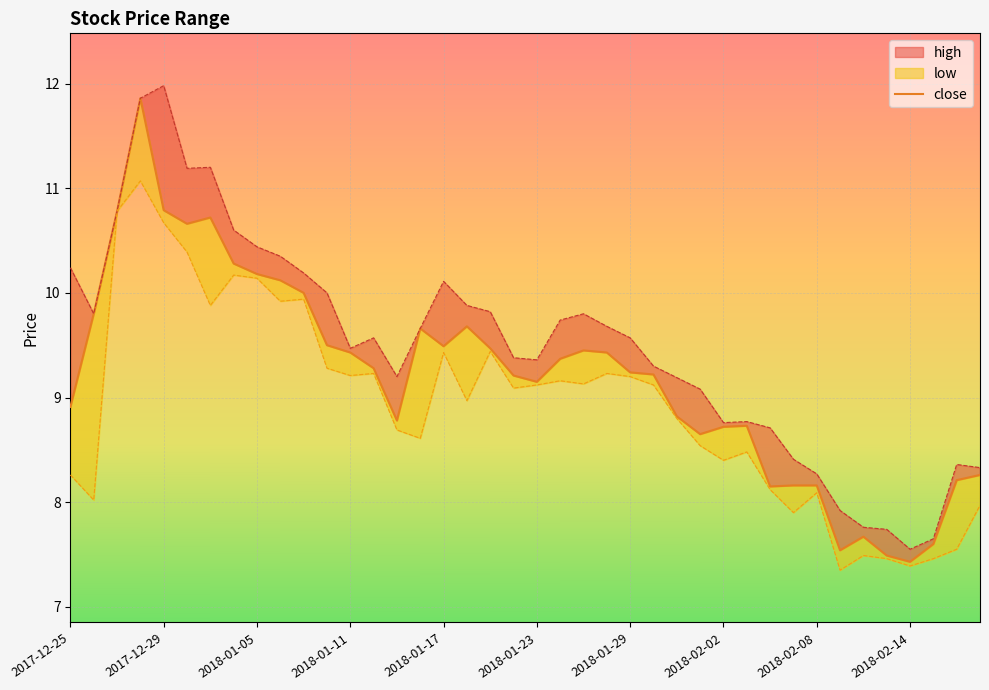

Is it true that low equals 11.0 at 2018-02-22?

False